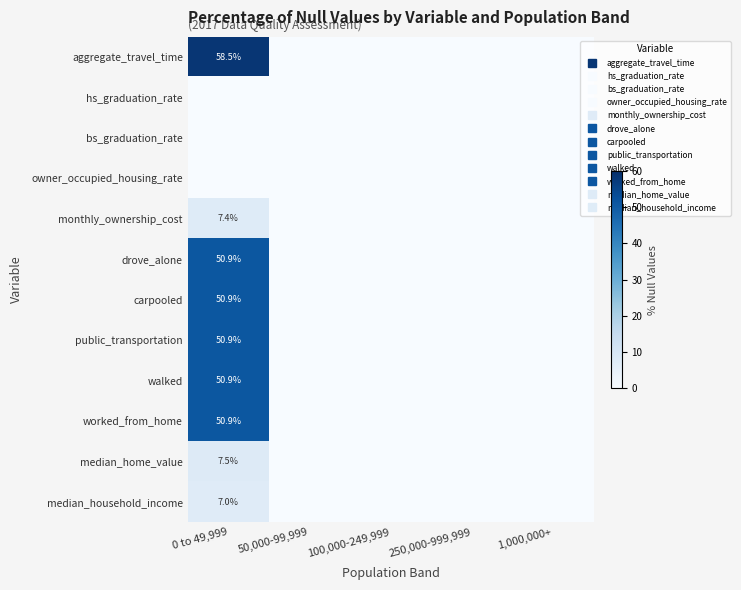

Which series has the widest spread of values?

aggregate_travel_time